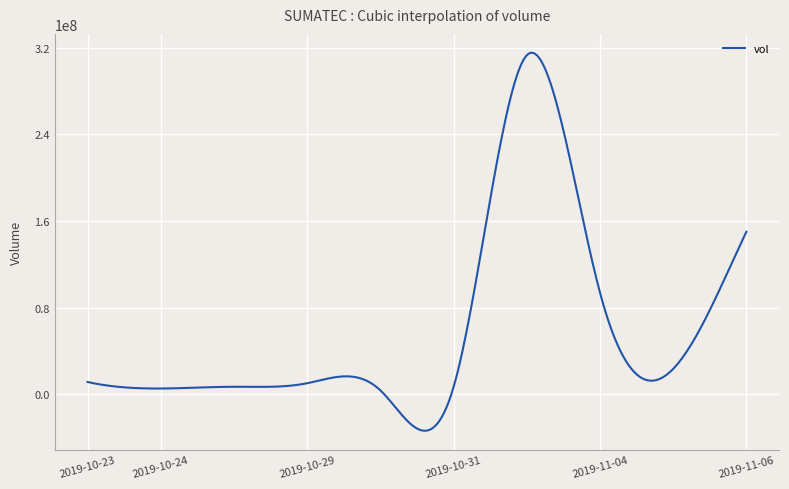

What is the maximum value shown in the chart?

315145316.9